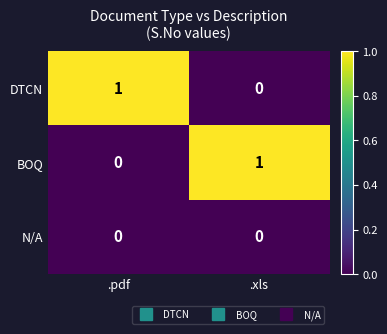

List the labels in order of DTCN value, smallest first.

.xls, .pdf